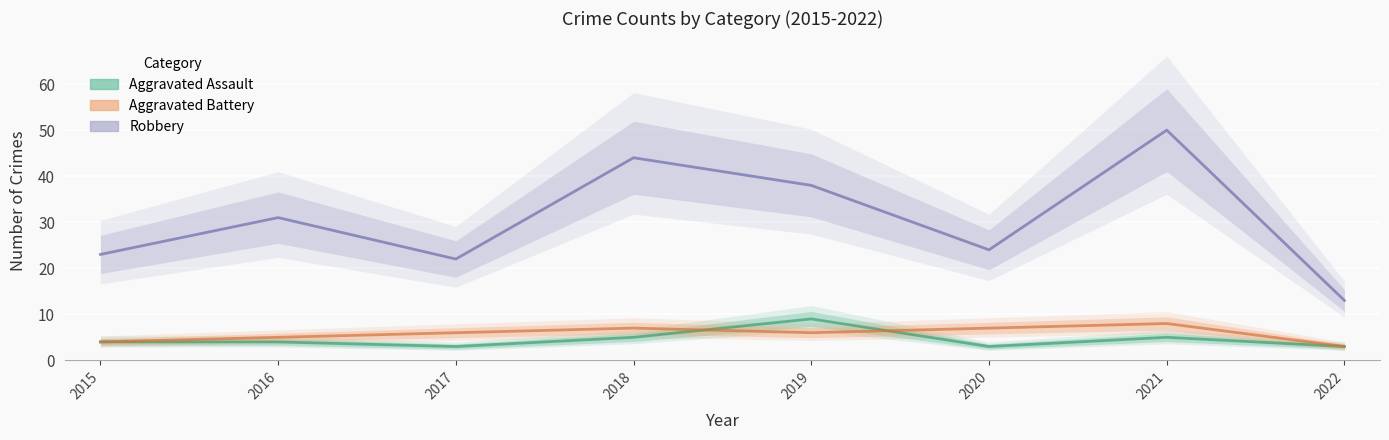

Rank the series at 2017 from highest to lowest value.

Robbery, Aggravated Battery, Aggravated Assault